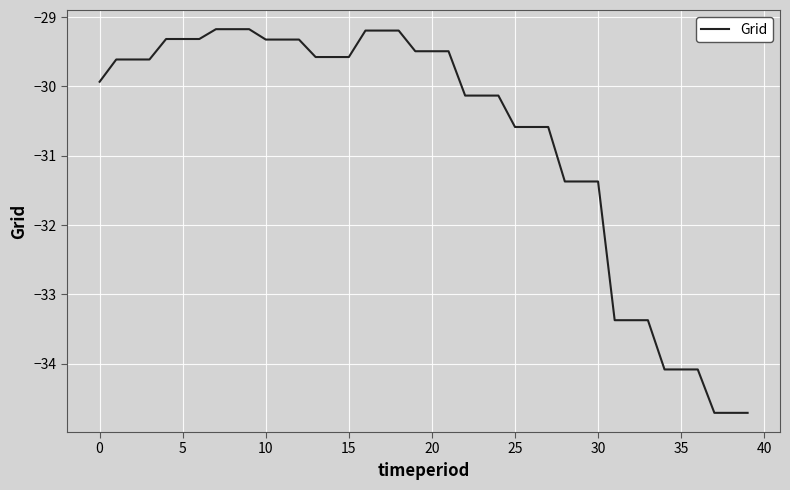

What is the maximum value shown in the chart?

-29.2